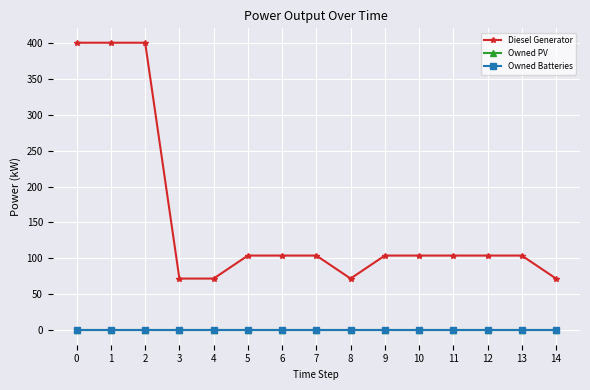

Does the chart have visible grid lines?

Yes